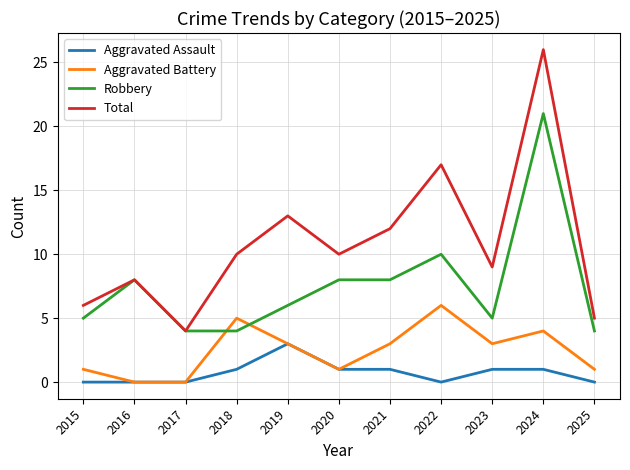

What is the minimum value for Total?

4